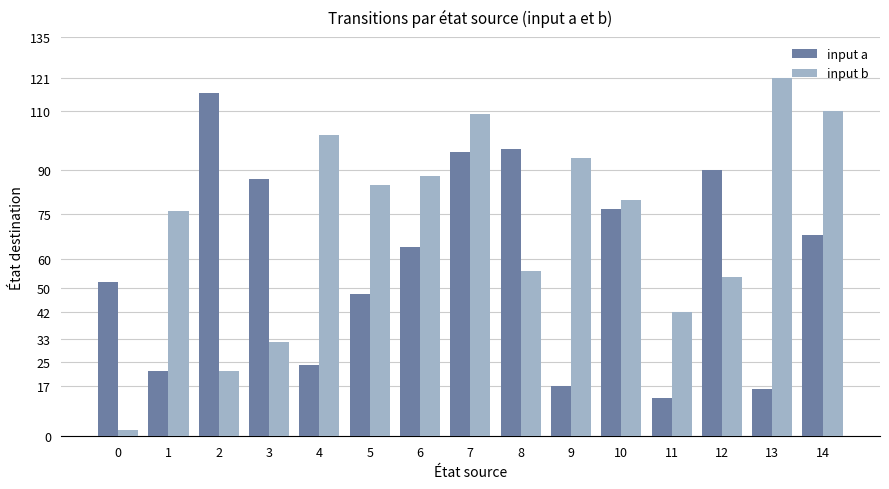

How many data points does each series have?

15